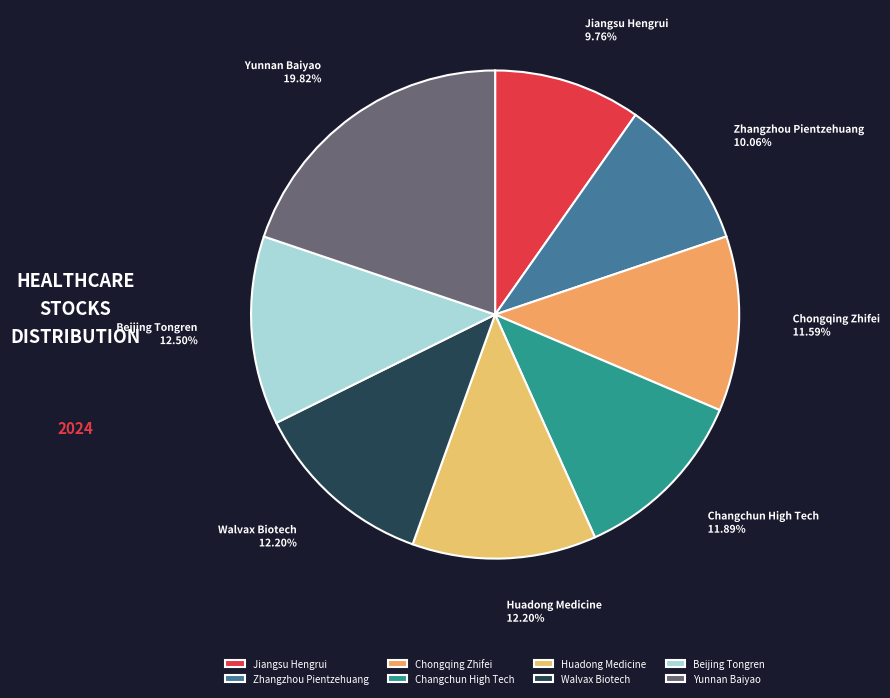

Combined, do Jiangsu Hengrui and Yunnan Baiyao account for over 50%?

No